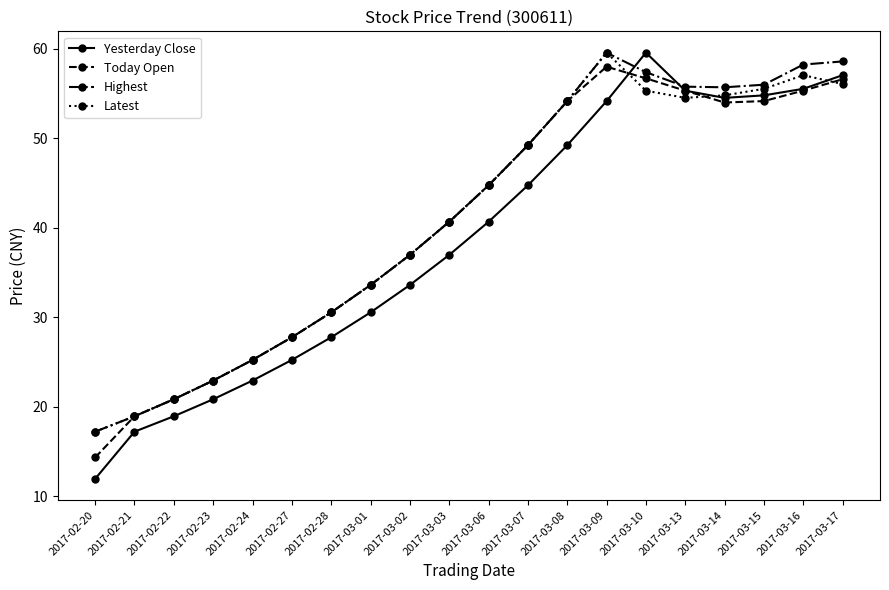

What is the spread (max minus min) of values at 2017-02-24?

2.3